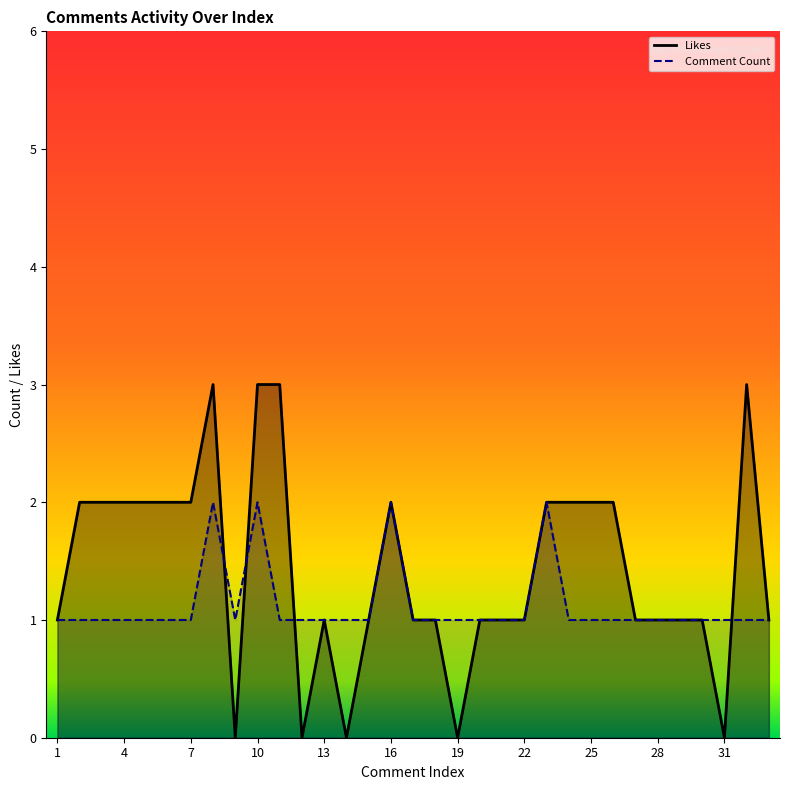

How many data points in Likes are above 1?

15